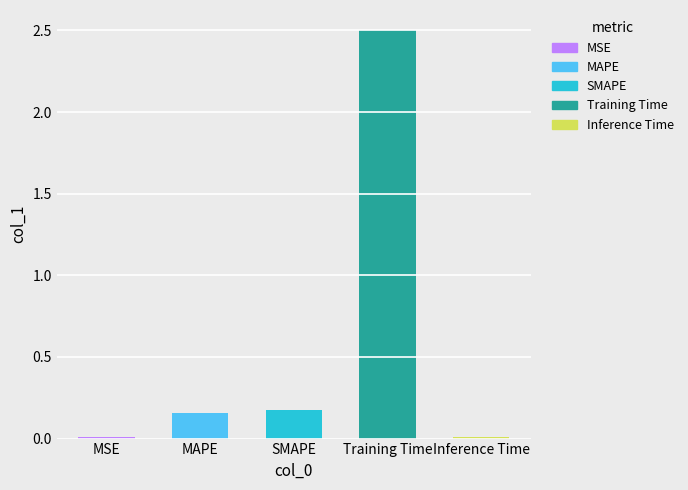

Which has a higher value, Inference Time or MAPE?

MAPE